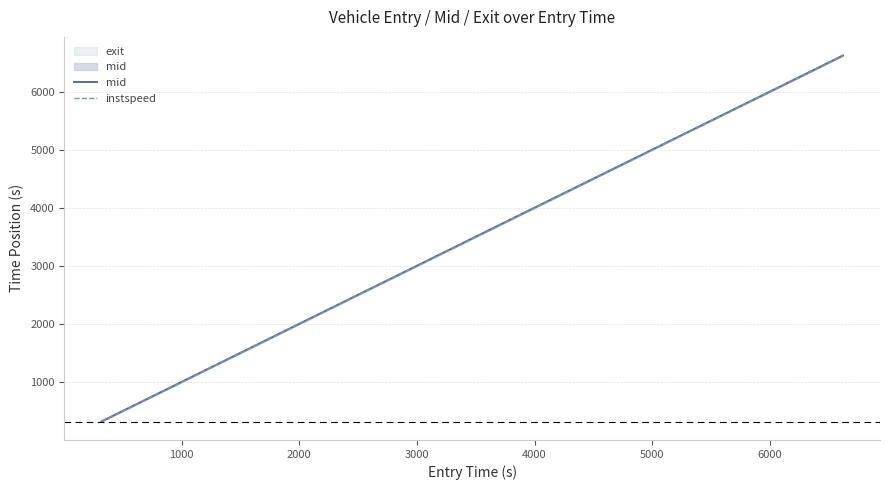

What is the minimum value for instspeed?

323.7